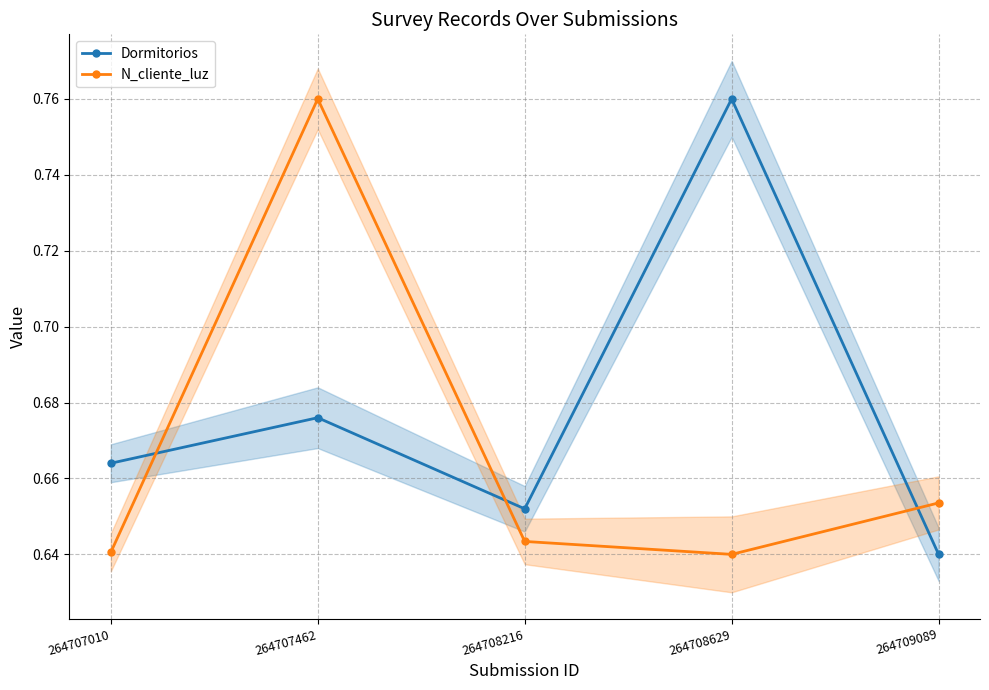

Count the number of categories in the chart.

5